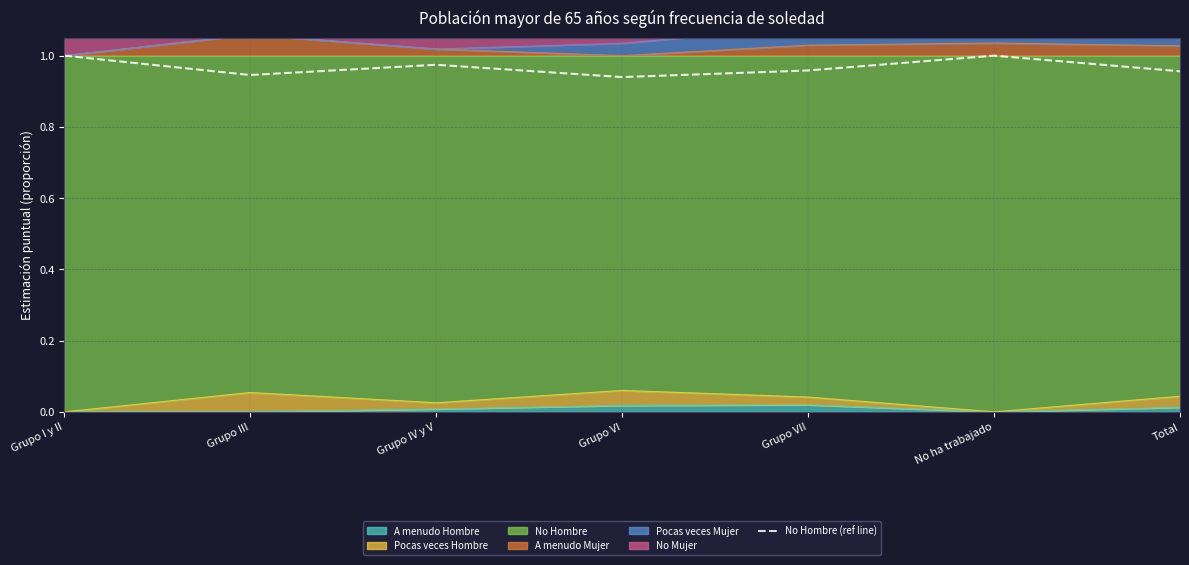

The chart shows a value of 0.3 at No ha trabajado. True or false?

False